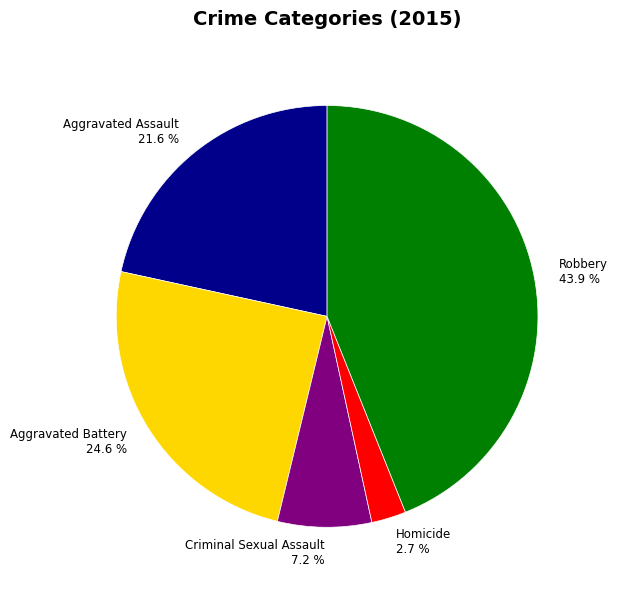

Is it true that Aggravated Battery is 25% of the pie?

True